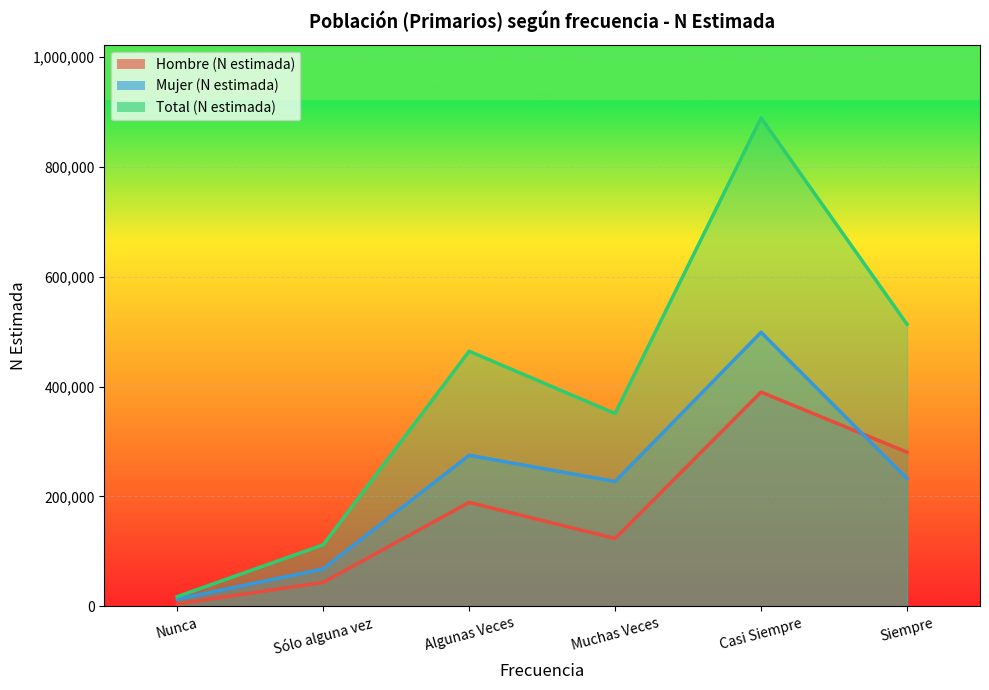

What is the sum of all Hombre (N estimada) values?

1031722